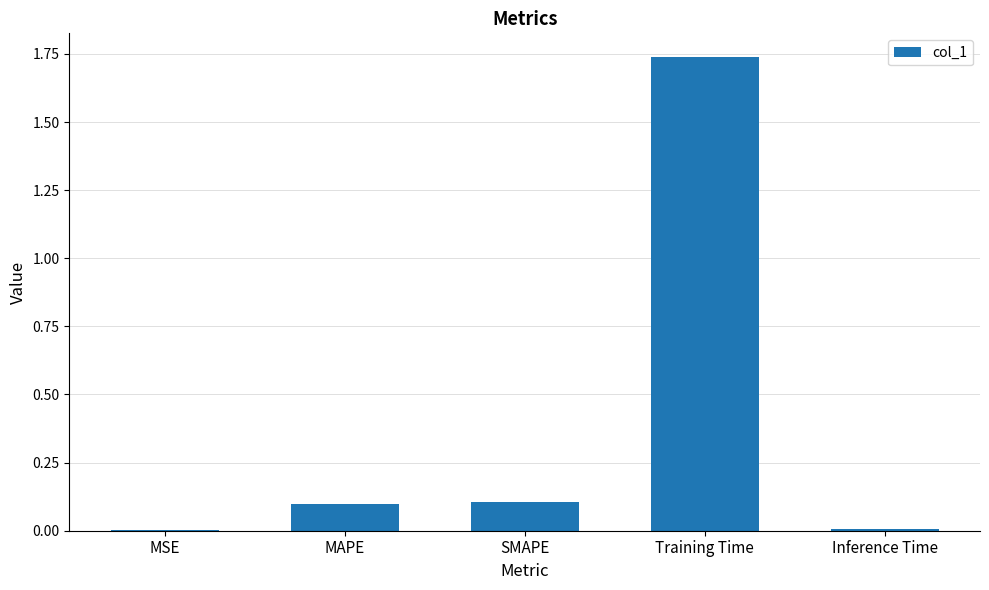

What is the sum of all values?

2.0